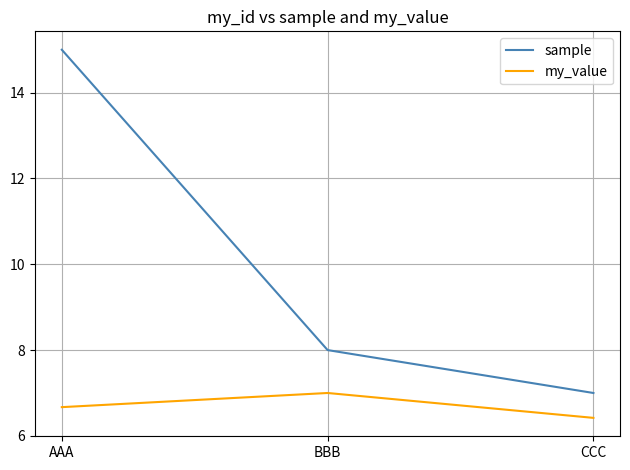

What is the difference between the highest and lowest values at CCC?

0.6